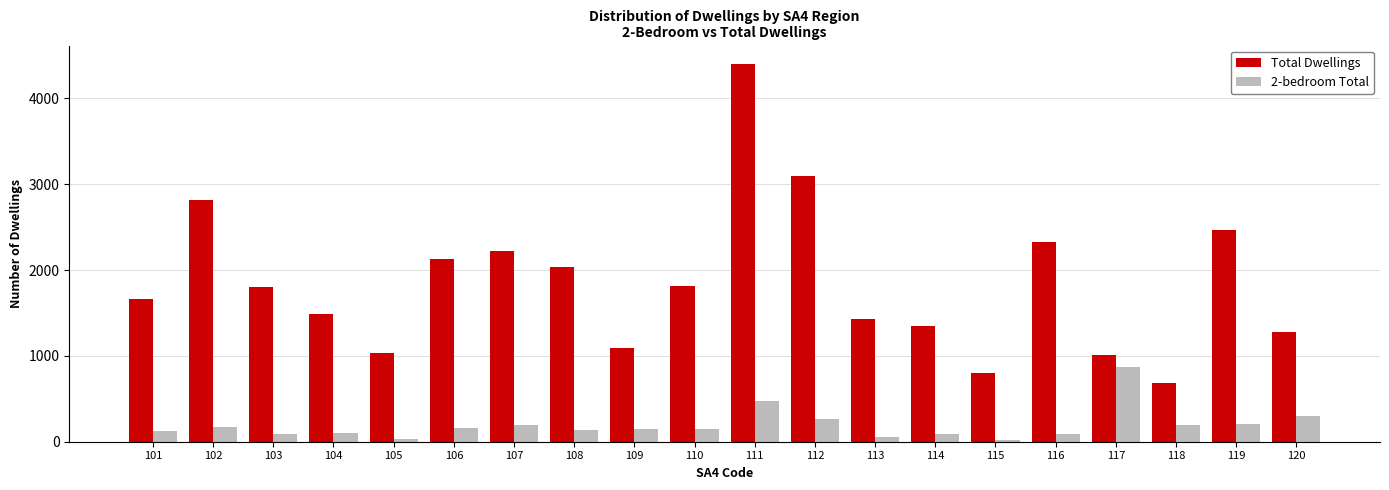

What is the value of the 2-bedroom Total bar at the 3rd from the left?

89